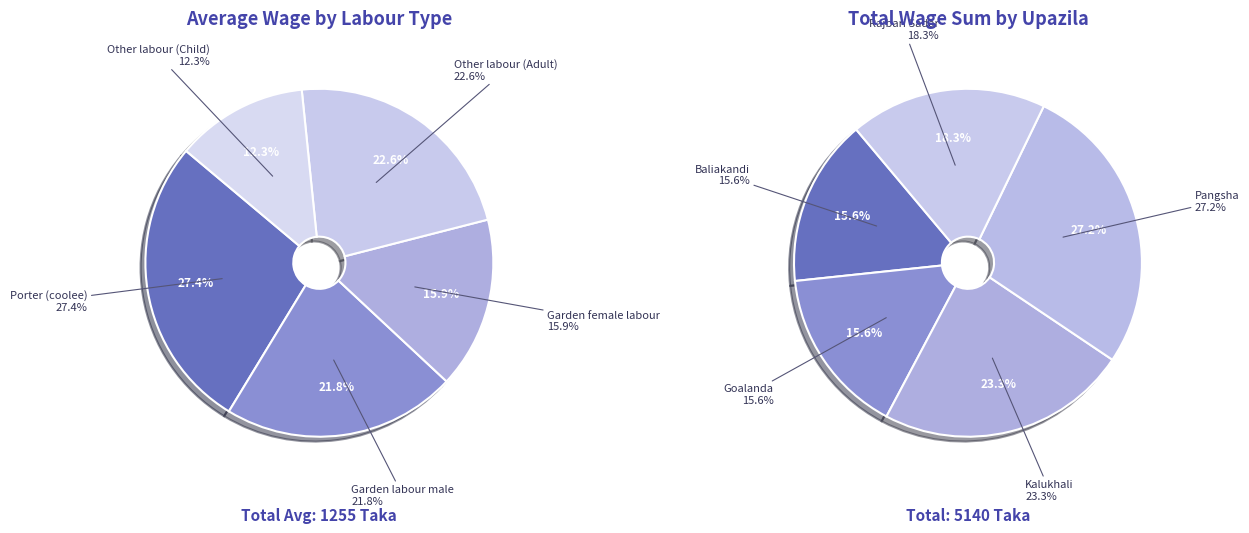

Between Other labour (Adult) and Garden female labour, which is larger?

Other labour (Adult)